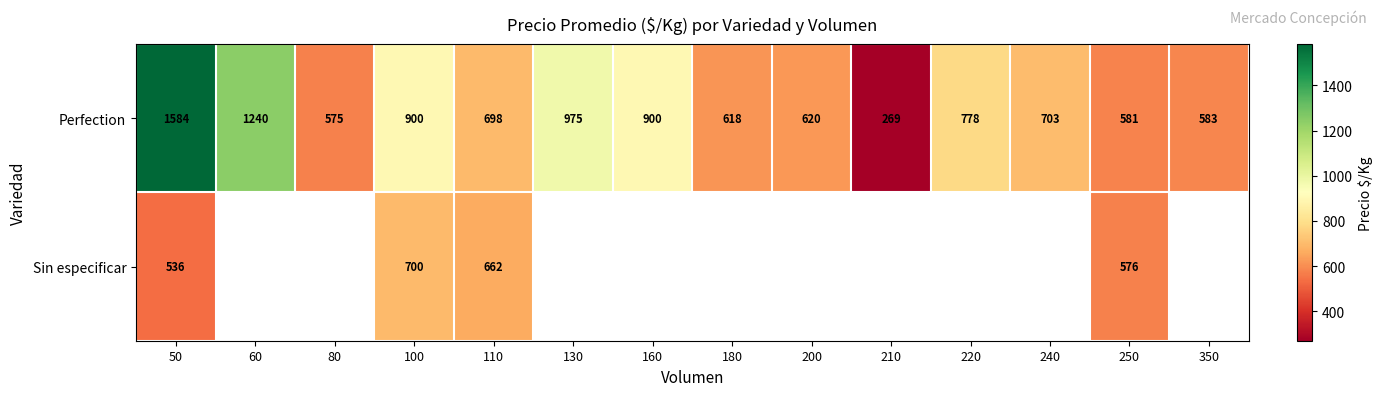

At which label does Perfection first exceed 703?

50